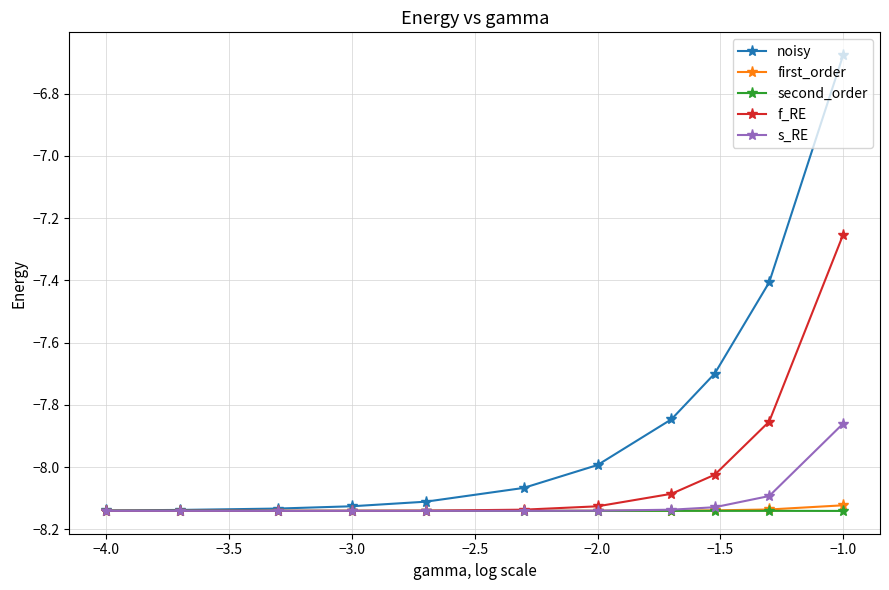

Which series has the largest total across all categories?

noisy